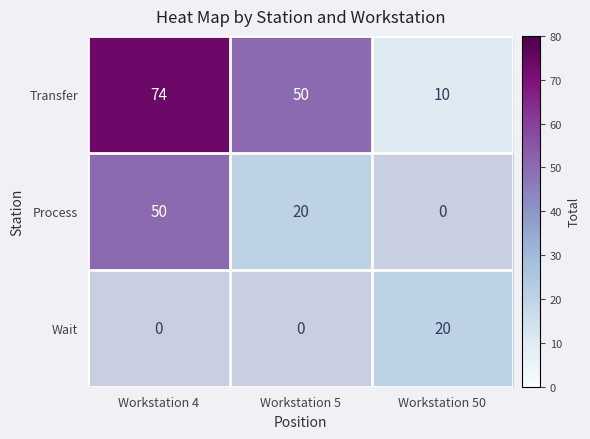

What is the difference between the highest and lowest values at Workstation 50?

10.0